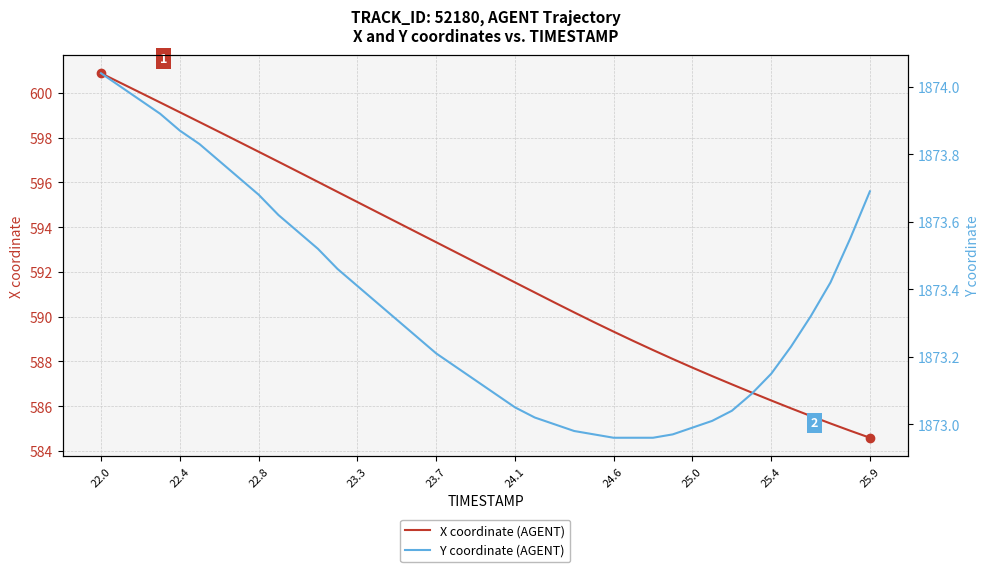

True or false: X coordinate (AGENT) and Y coordinate (AGENT) intersect in this chart.

False